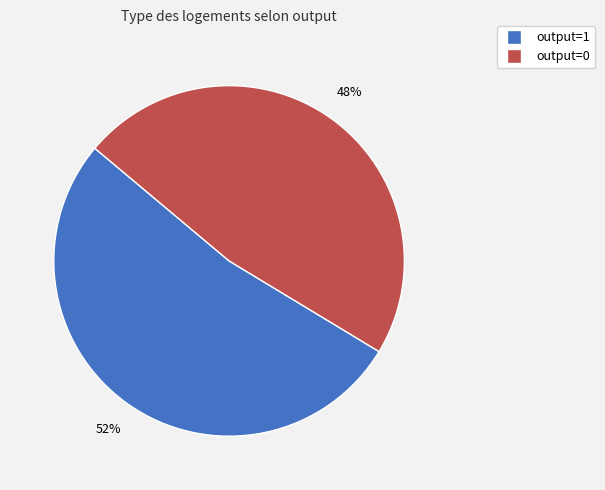

What percentage is the output=1 slice, to the nearest percent?

52%